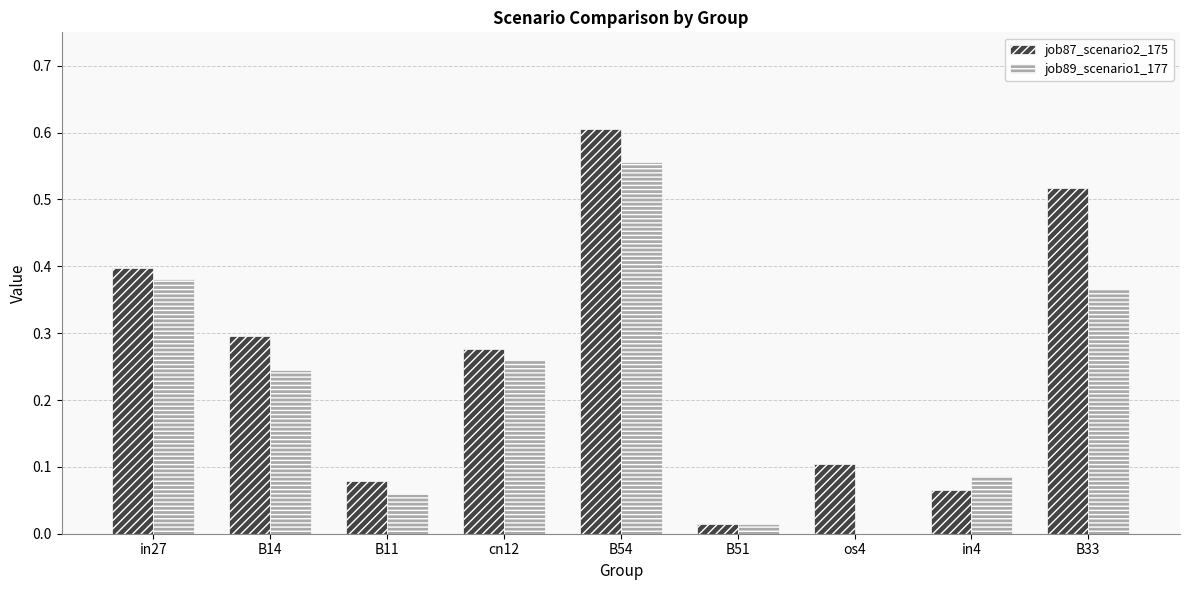

True or false: job89_scenario1_177 has a value of 0.4 at os4.

False